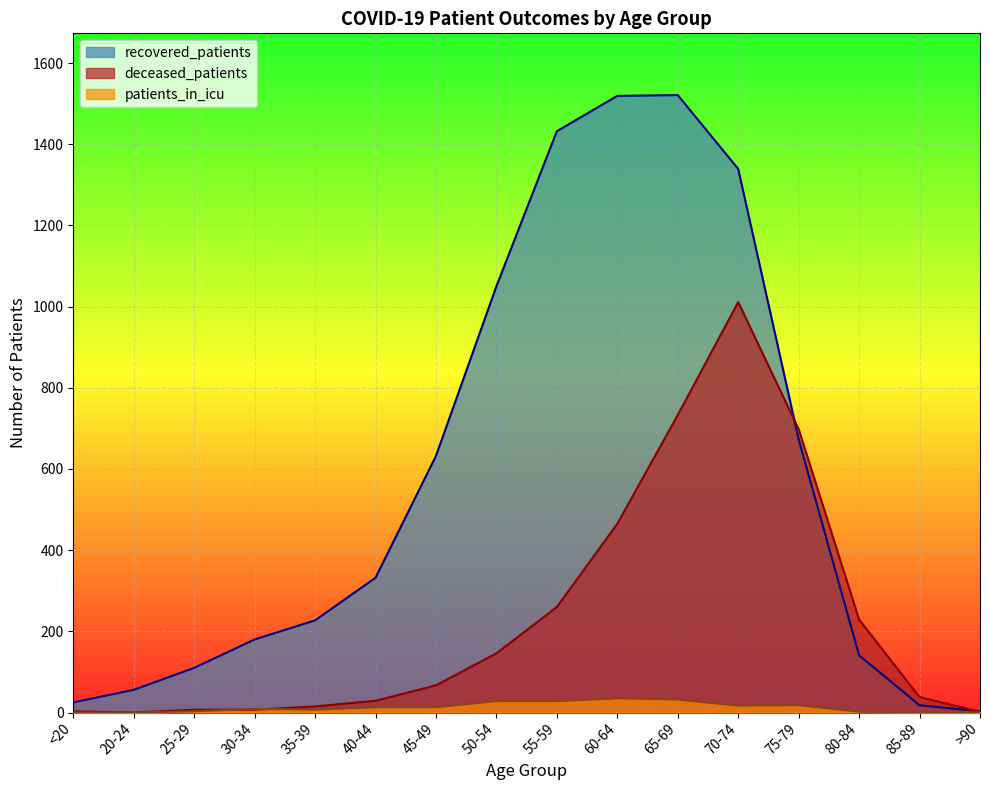

How many values in the deceased_patients series exceed 67?

7